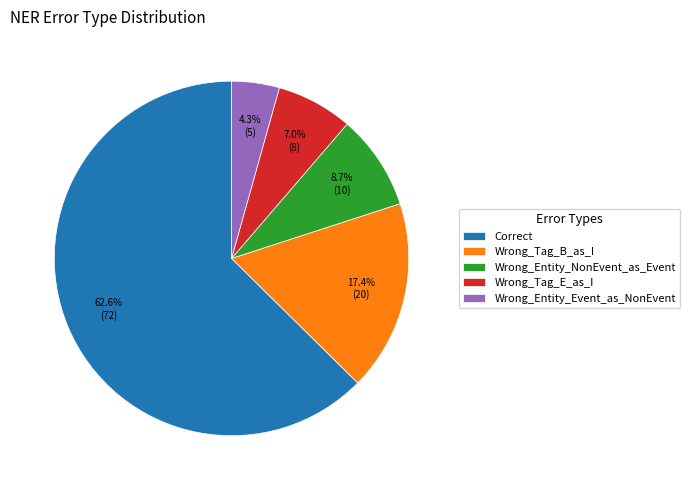

Which slice is the largest?

Correct